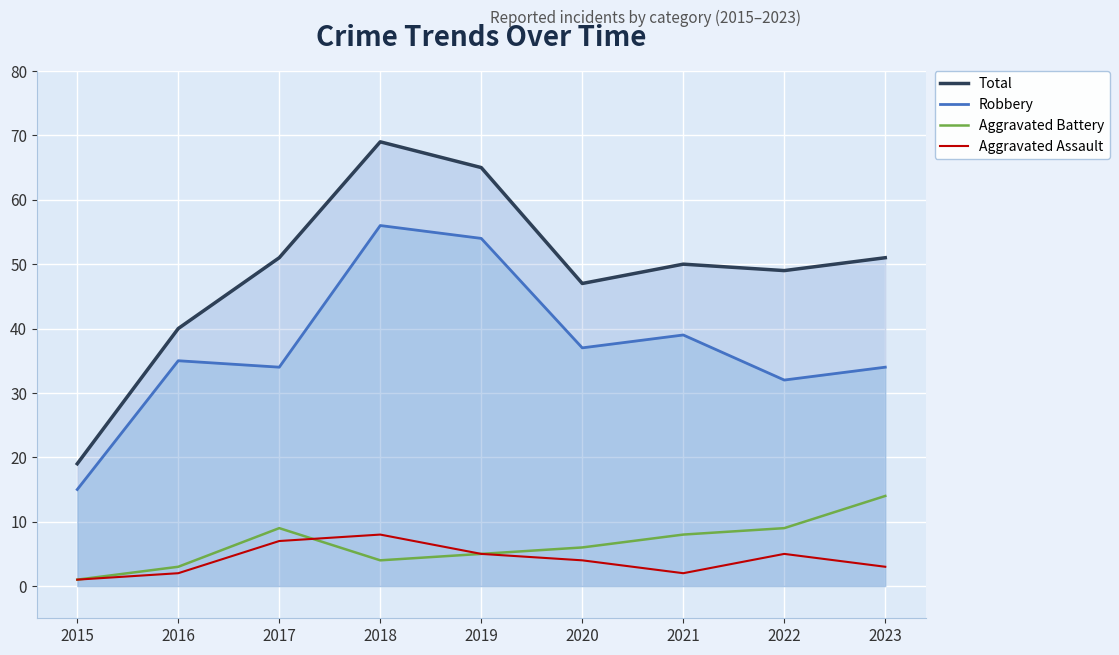

Is it true that Robbery equals 10 at 2023?

False